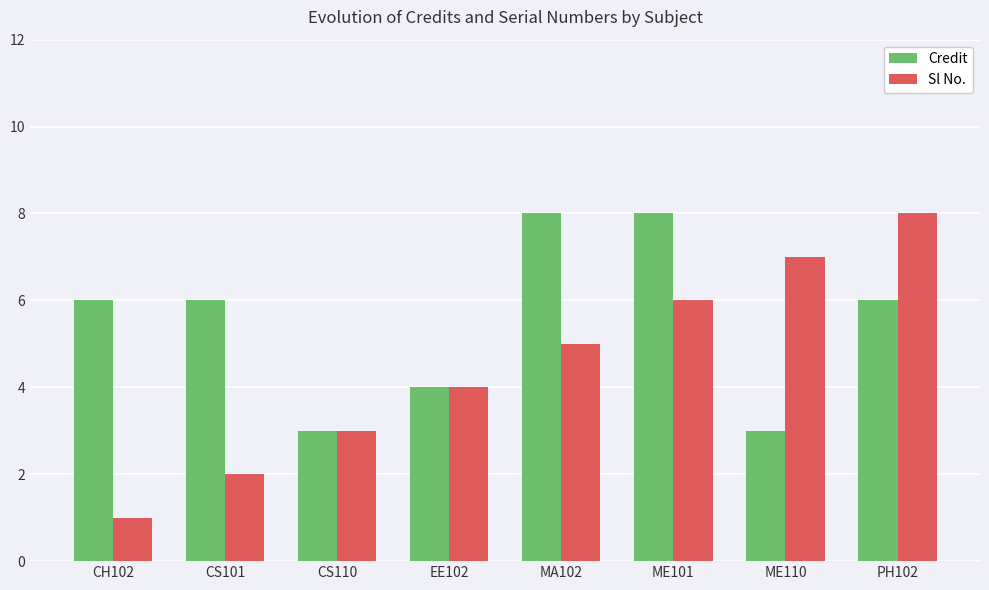

Where is Sl No. nearest to the value 4?

EE102